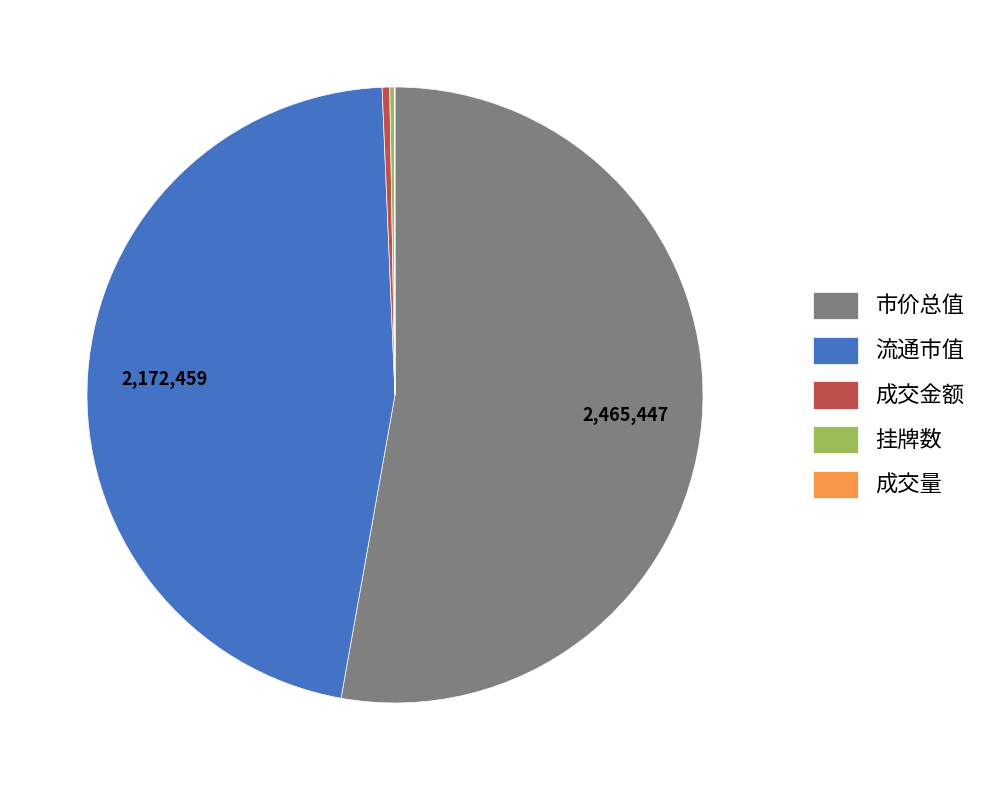

True or false: 流通市值 accounts for 32% of the total.

False